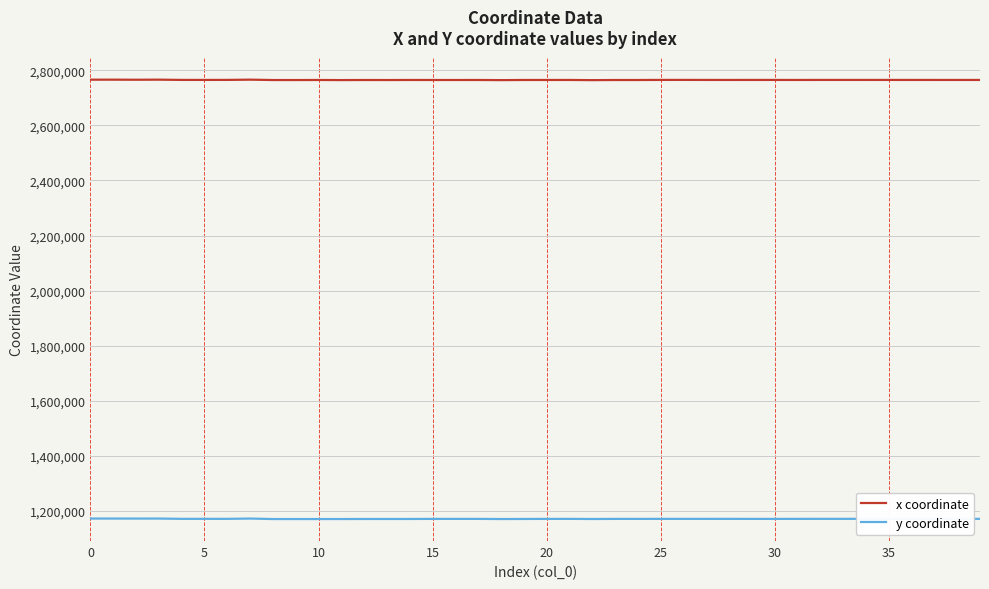

What is the maximum value for x coordinate?

2766208.6